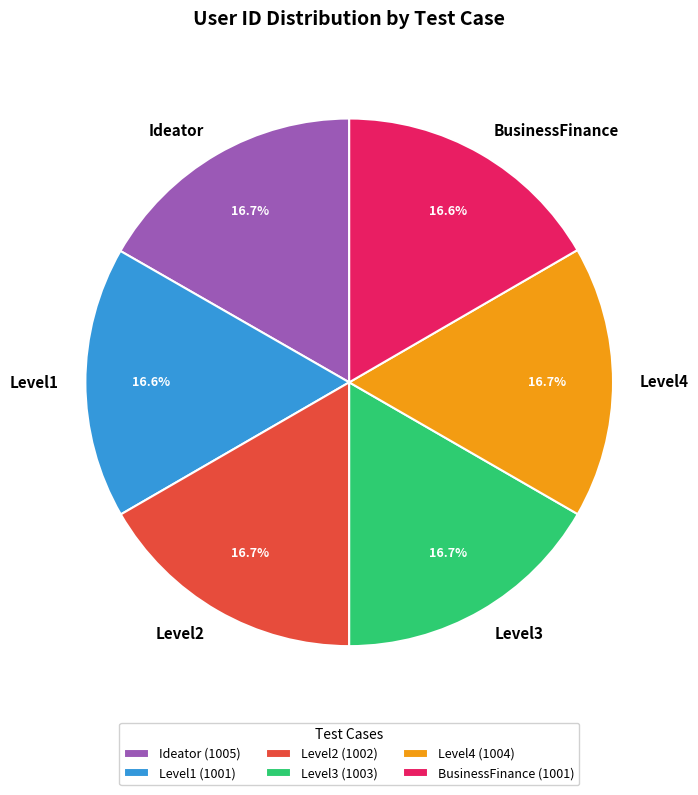

Is the sum of Level2 and Ideator greater than half?

No